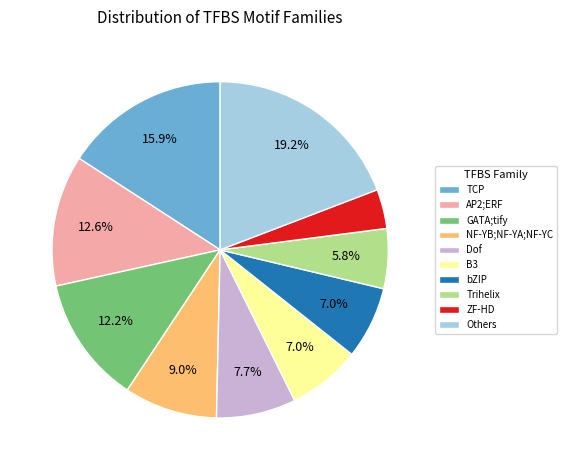

To the nearest percent, what portion does Others represent?

19%